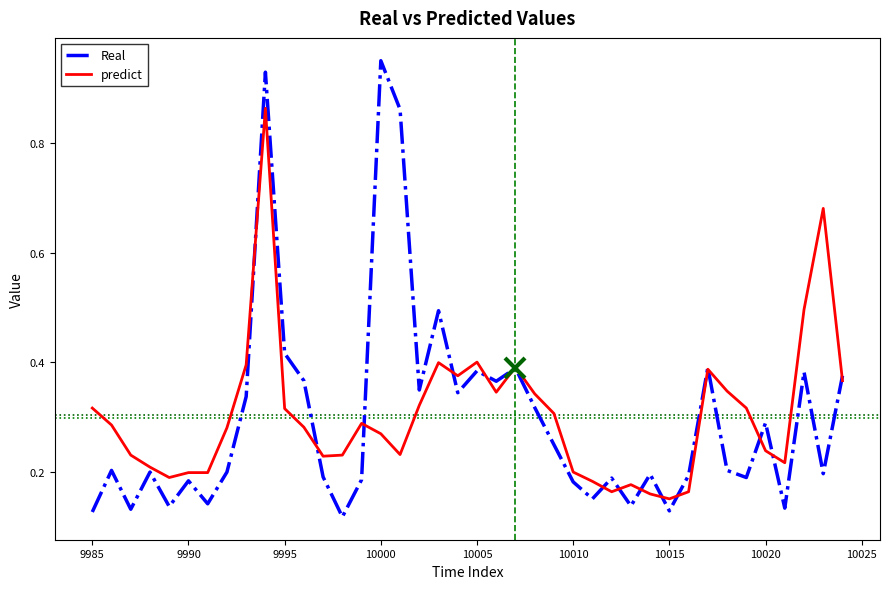

Which label corresponds to the largest value in the chart?

10000